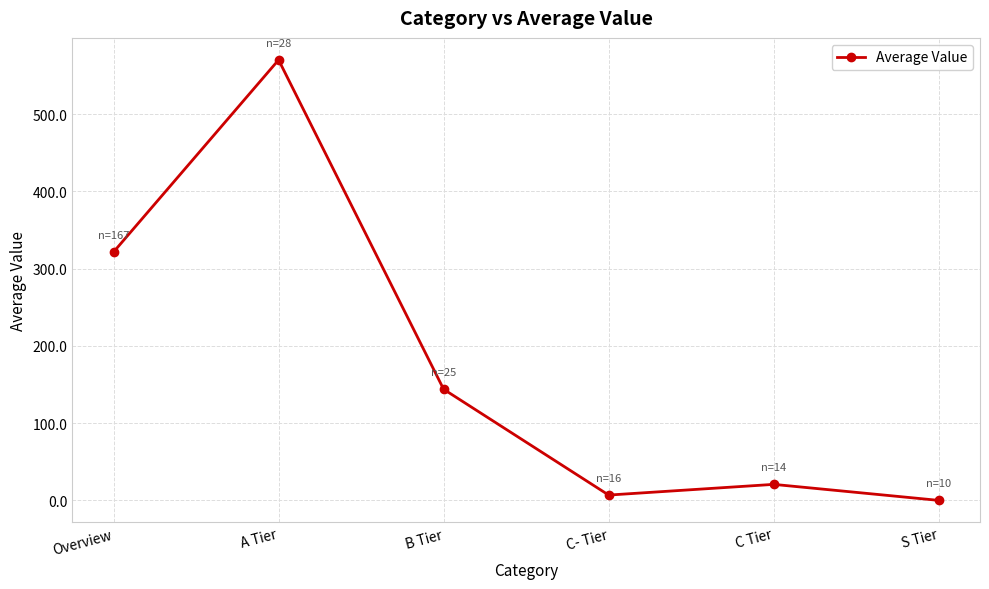

What is the ratio of the value at C Tier to the value at C- Tier?

3.0